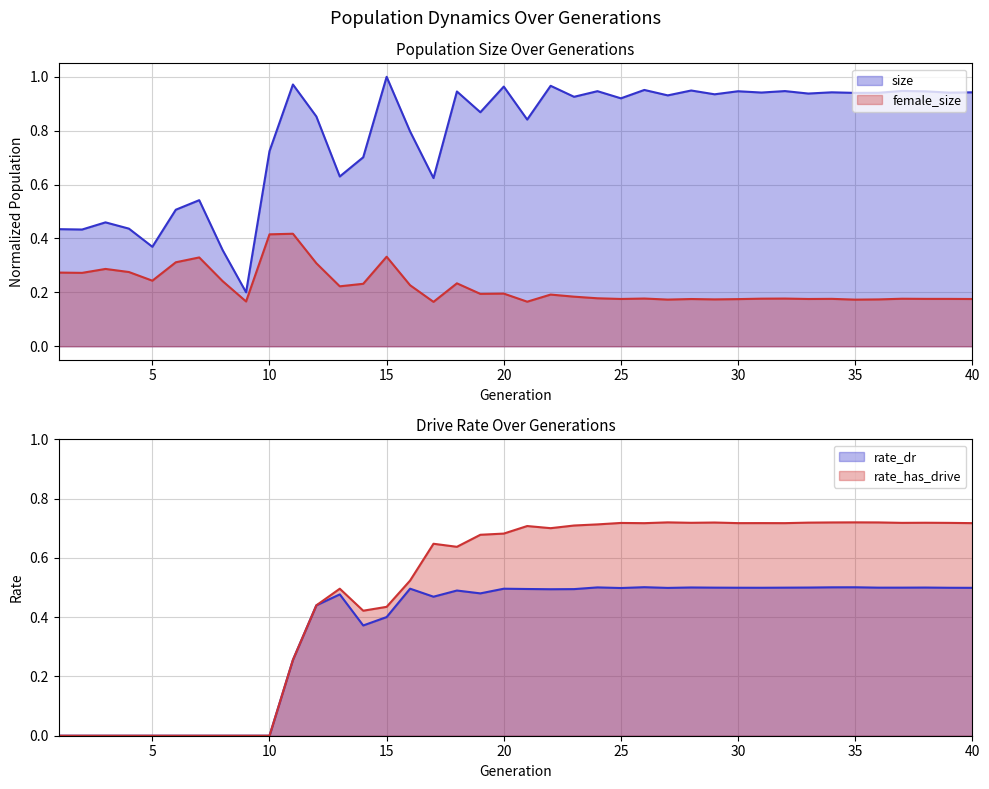

What is the difference between the maximum and minimum values in the female_size series?

0.3